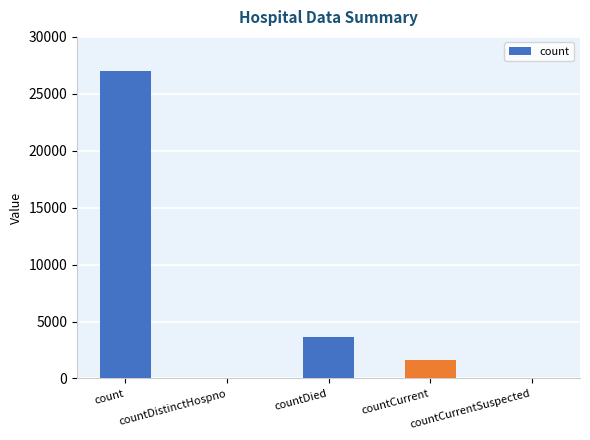

What is the ratio of the value at count to the value at countDied?

7.4